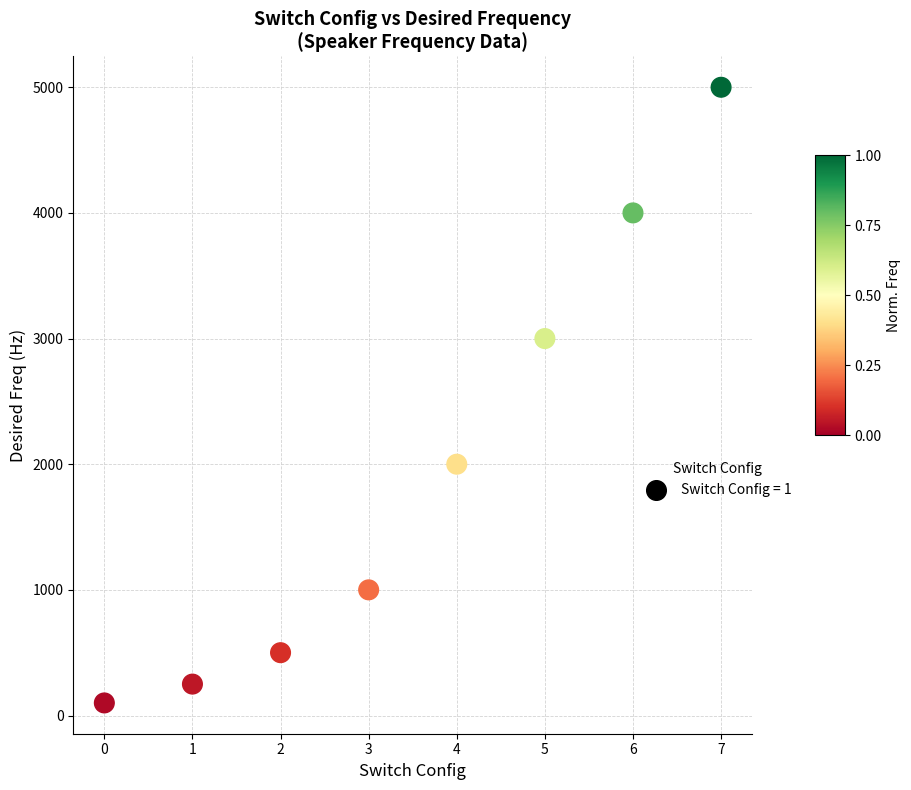

What is the range of Y values (max minus min)?

4900